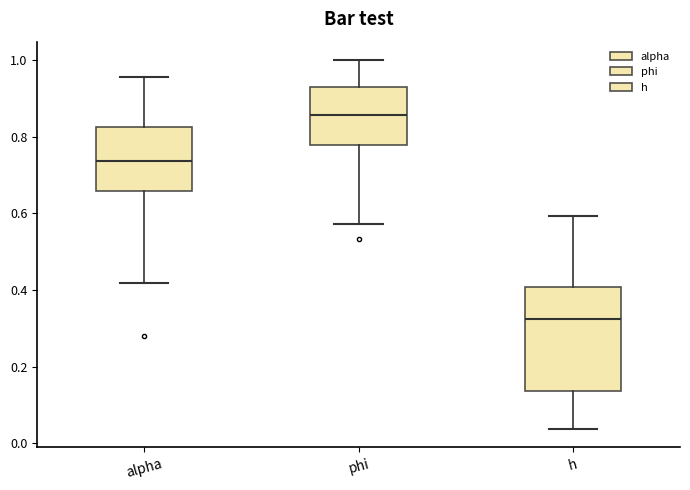

Where does the median line of the box for alpha sit on the y-axis? The values are not printed on the chart, so give them approximately, as read against the axis.

0.74